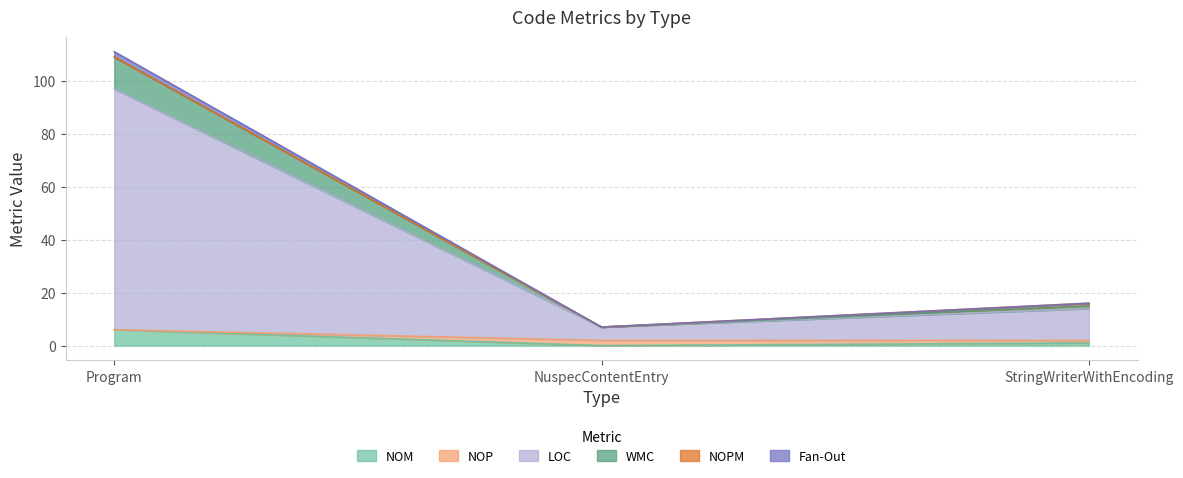

What is the value of the NOM point at the 3rd from the left?

1